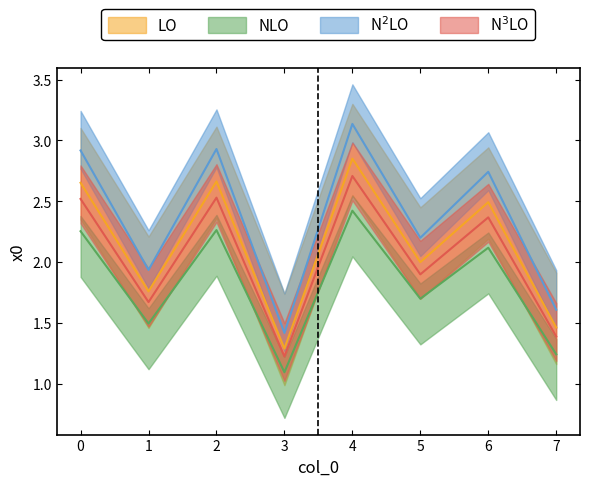

How many points are higher than both their immediate neighbors (excluding endpoints)?

3